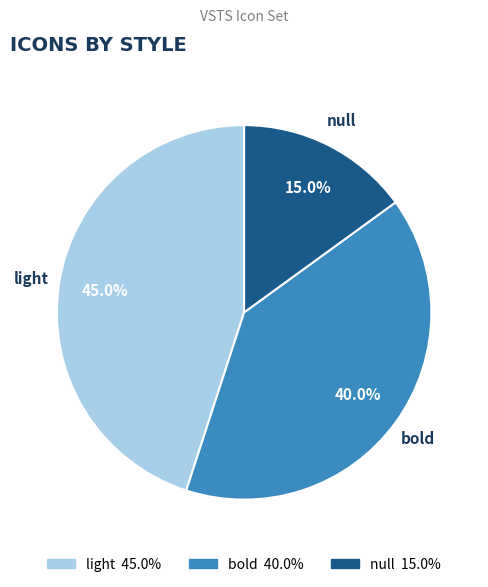

Which has a higher value, bold or null?

bold